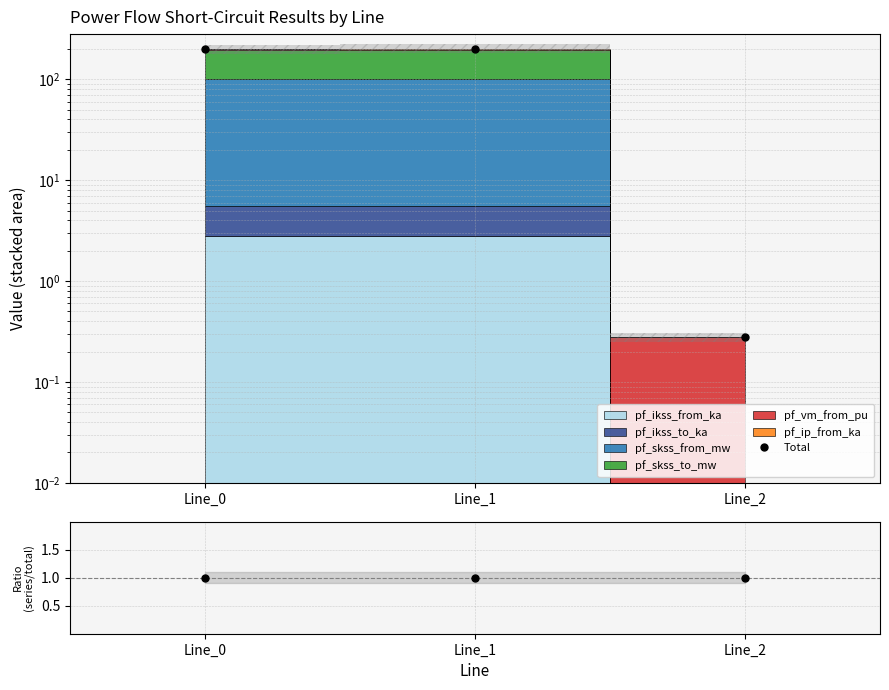

What is the total value across all series at Line_0?

198.9